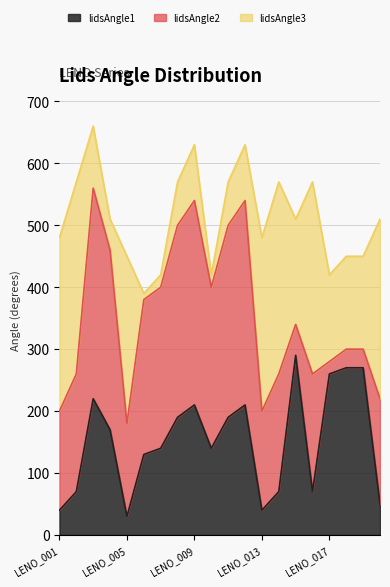

After their last crossing, which series has the higher values: lidsAngle2 or lidsAngle3?

lidsAngle3